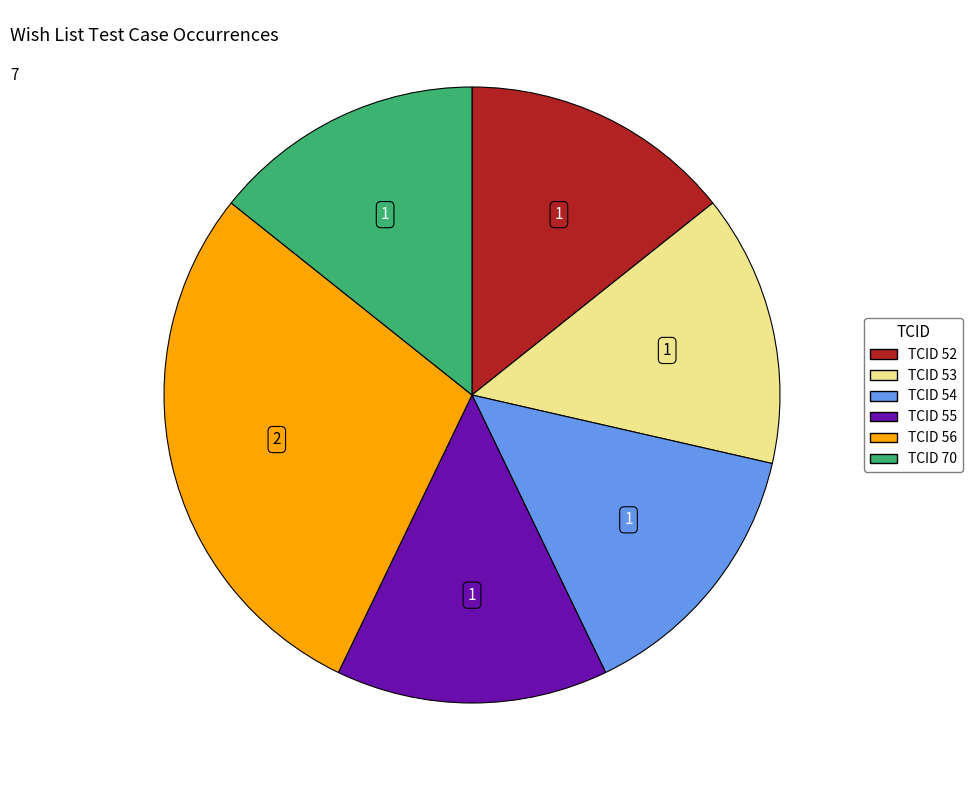

How many segments does this pie chart have?

6